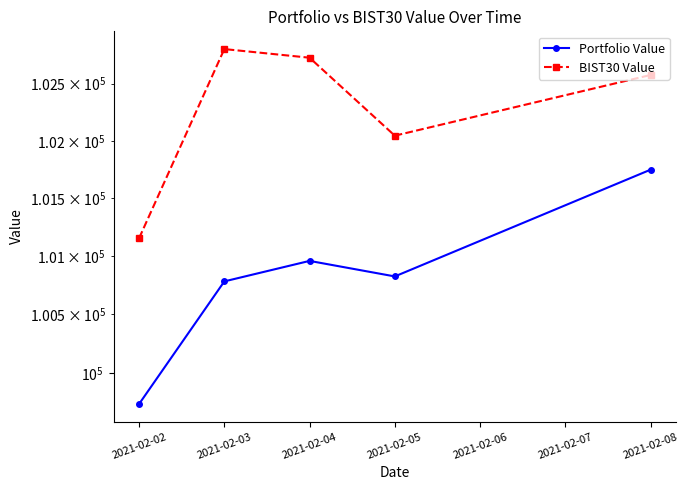

What is the difference between the second highest and second lowest values in the BIST30 Value series?

681.6